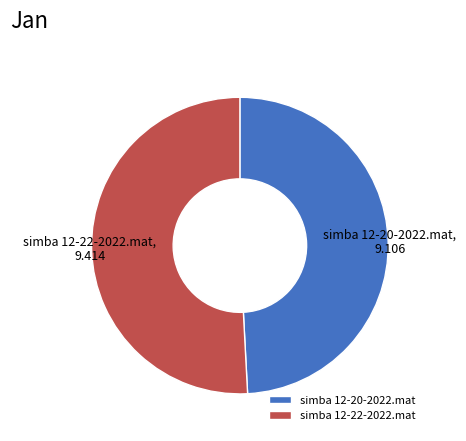

Which category has the smallest portion of the pie?

simba 12-20-2022.mat